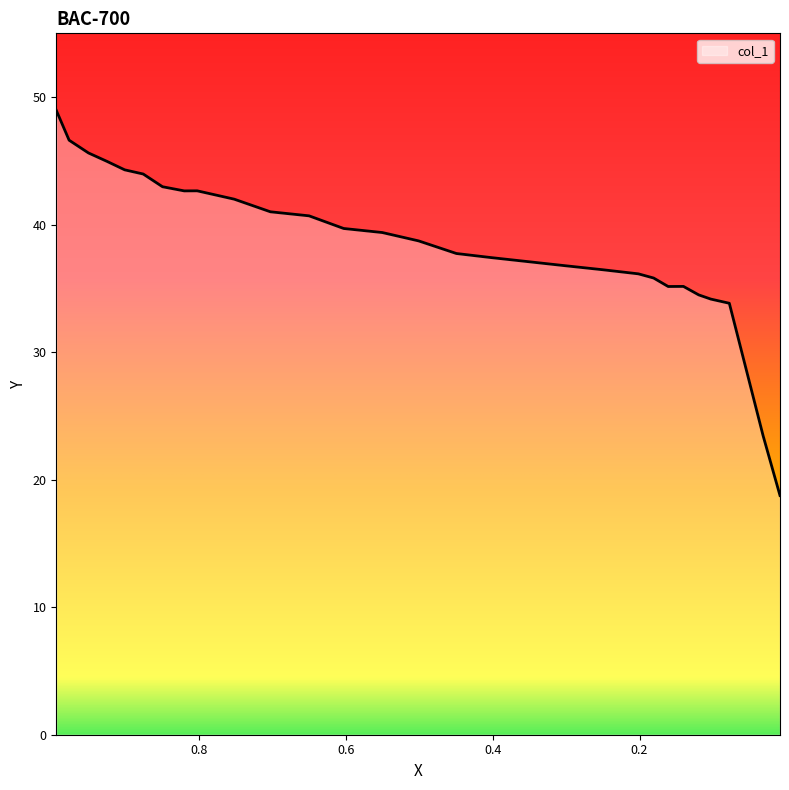

List the labels in order of value, largest first.

0.9943, 0.9768, 0.9505, 0.9252, 0.9011, 0.8759, 0.8496, 0.8024, 0.82, 0.752, 0.7027, 0.65, 0.6029, 0.5503, 0.5009, 0.4494, 0.4022, 0.3518, 0.3014, 0.2498, 0.2016, 0.1808, 0.1402, 0.161, 0.1194, 0.1029, 0.0777, 0.0317, 0.0087